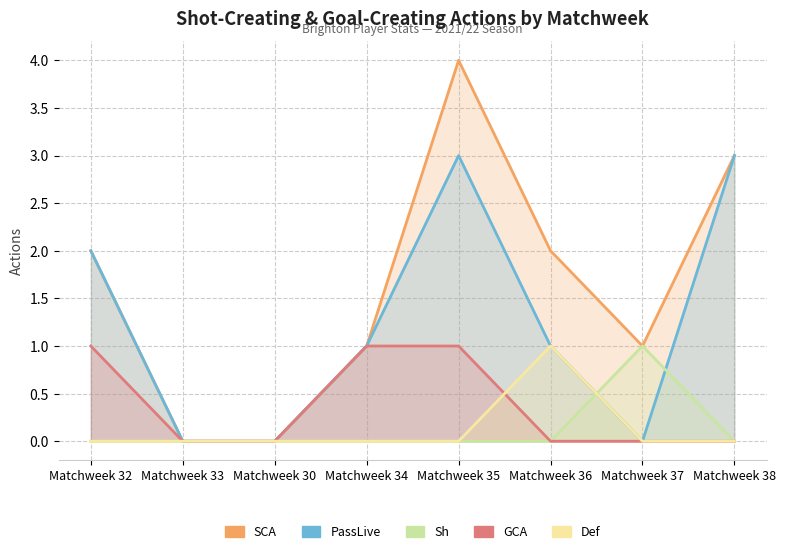

How many times do PassLive and Sh cross each other?

2